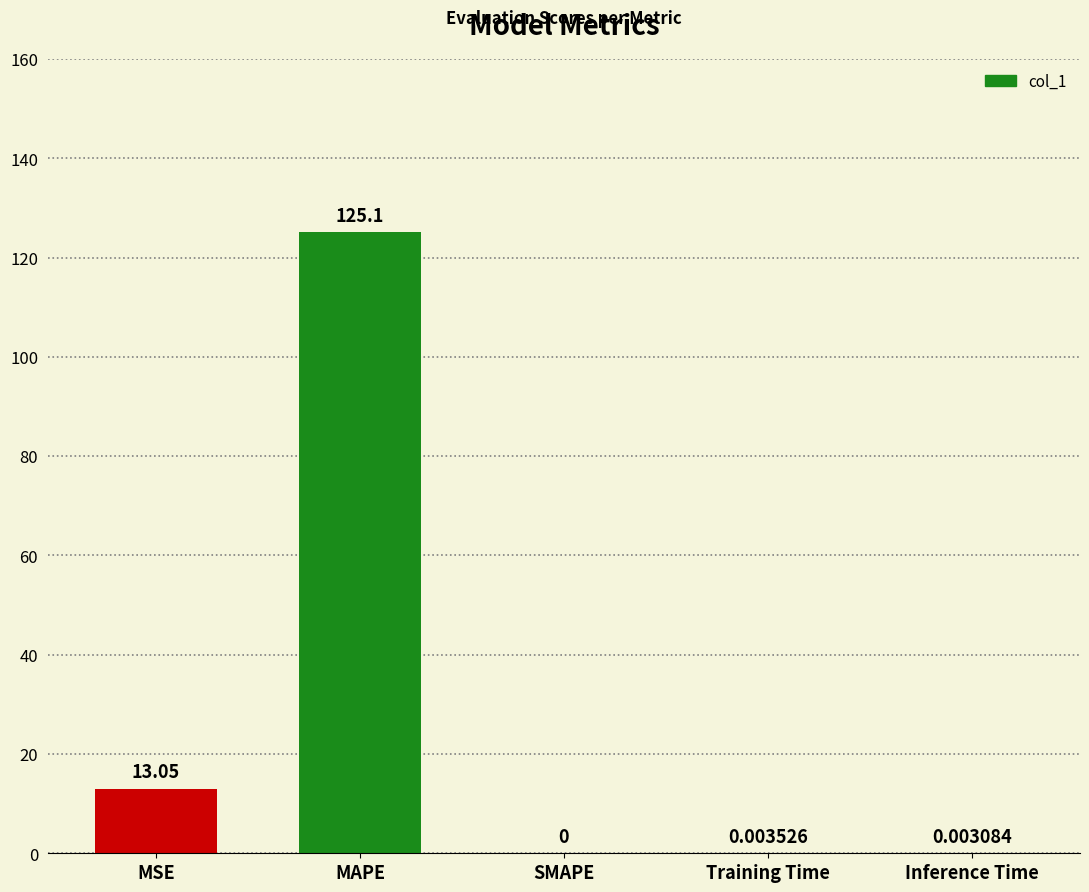

What is the change in value from MAPE to Inference Time?

-125.1